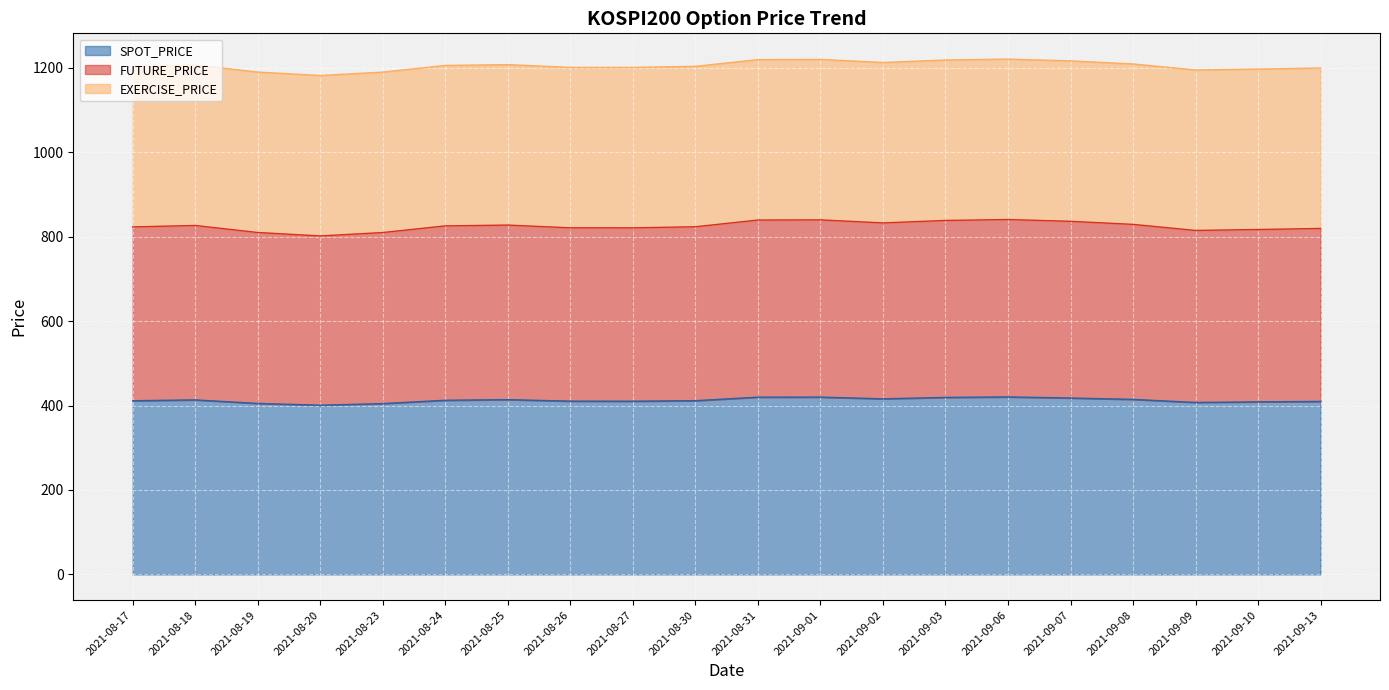

At which label does FUTURE_PRICE reach its peak?

2021-09-06